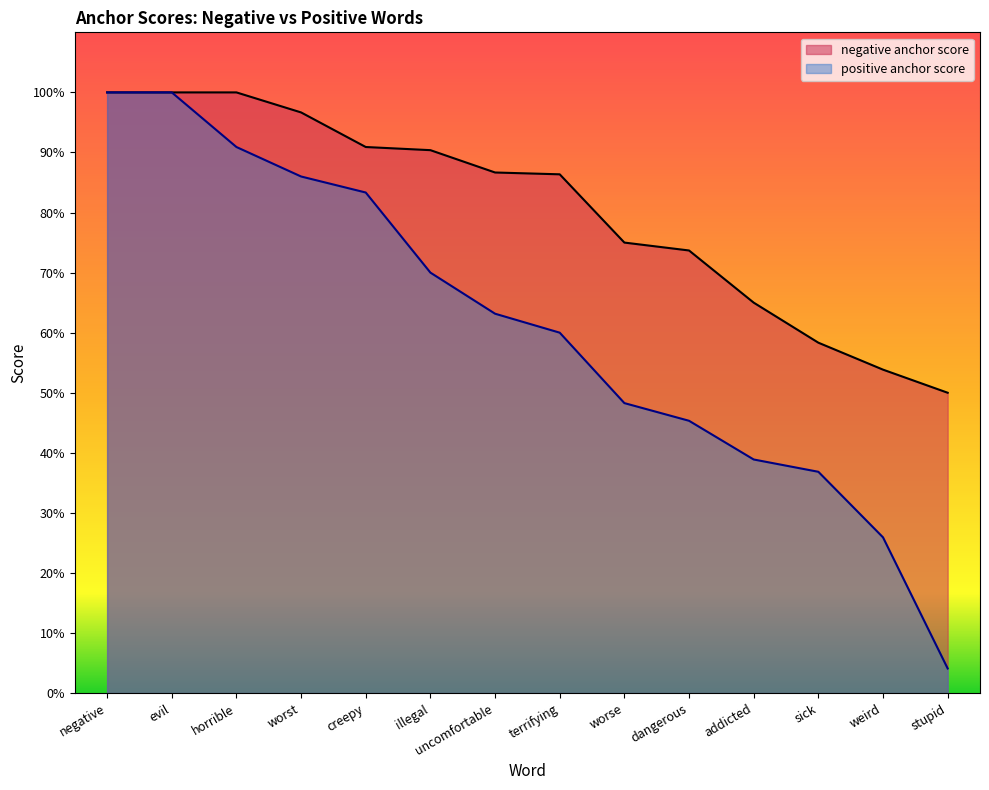

Reading right to left, transcribe all the data shown in this chart.

negative anchor score: stupid=0.5	weird=0.5	sick=0.6	addicted=0.7	dangerous=0.7	worse=0.8	terrifying=0.9	uncomfortable=0.9	illegal=0.9	creepy=0.9	worst=1.0	horrible=1.0	evil=1.0	negative=1.0
positive anchor score: stupid=0.0	weird=0.3	sick=0.4	addicted=0.4	dangerous=0.5	worse=0.5	terrifying=0.6	uncomfortable=0.6	illegal=0.7	creepy=0.8	worst=0.9	horrible=0.9	evil=1.0	negative=1.0